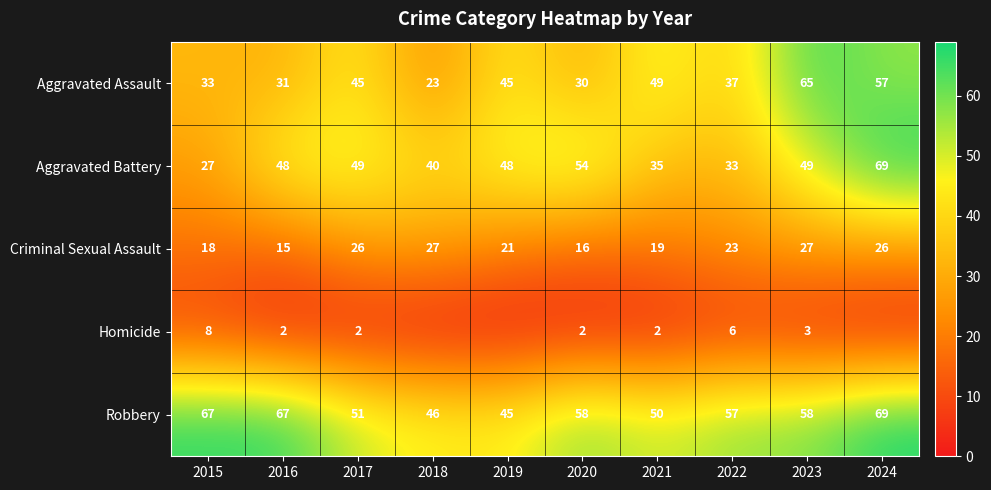

What is the difference between the Criminal Sexual Assault values at 2018 and 2024?

1